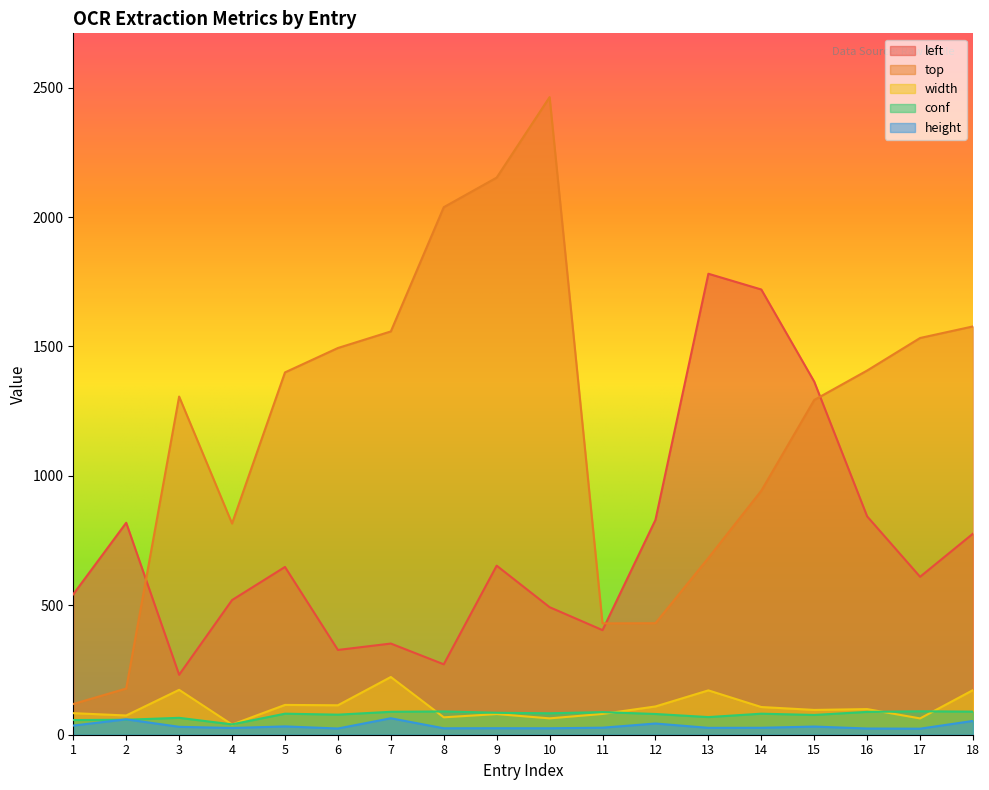

What is the difference between the height values at 17 and 8?

1.6